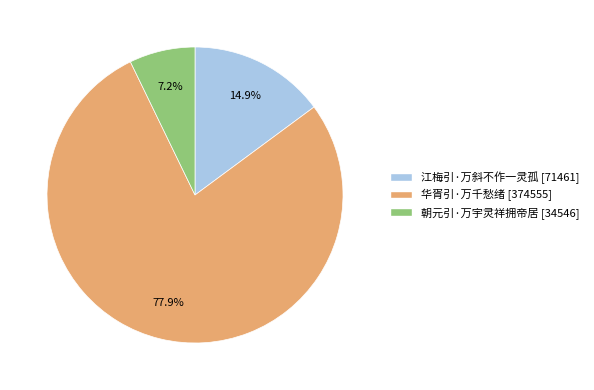

Do 江梅引·万斜不作一灵孤 and 朝元引·万宇灵祥拥帝居 together represent more than half of the pie?

No